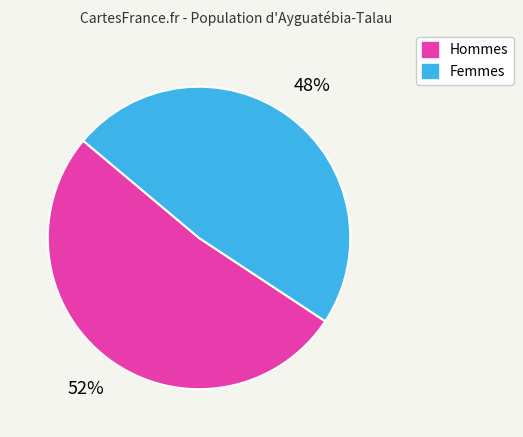

How many slices are in this pie chart?

2